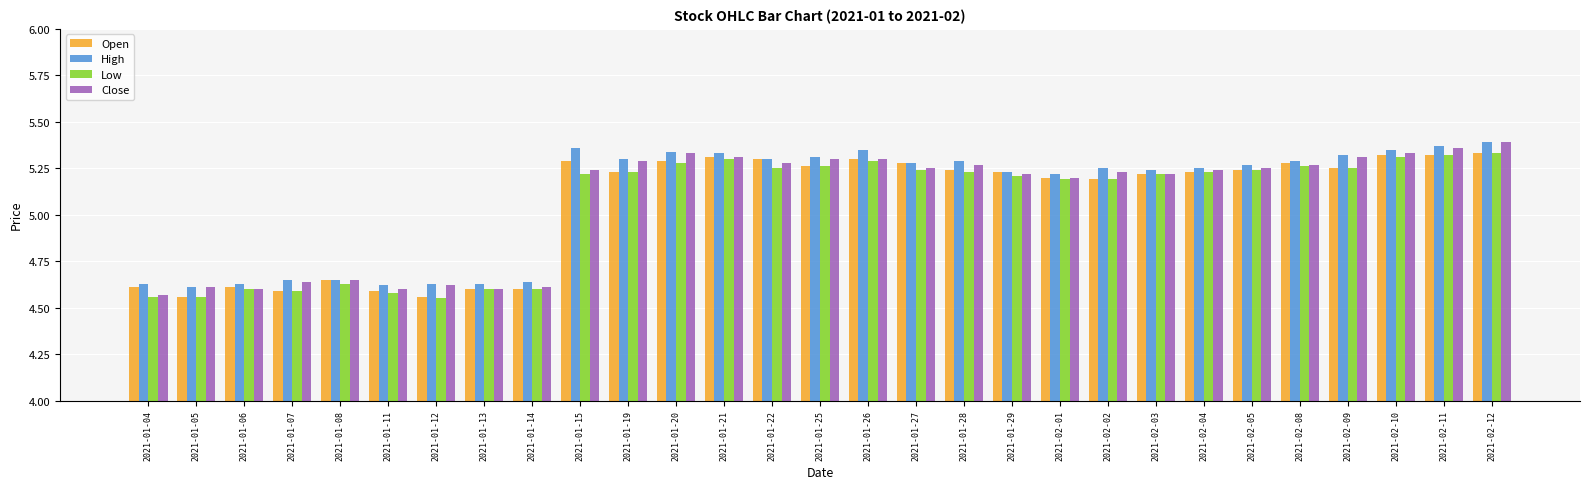

Where does the Low series first go above 5?

2021-01-15